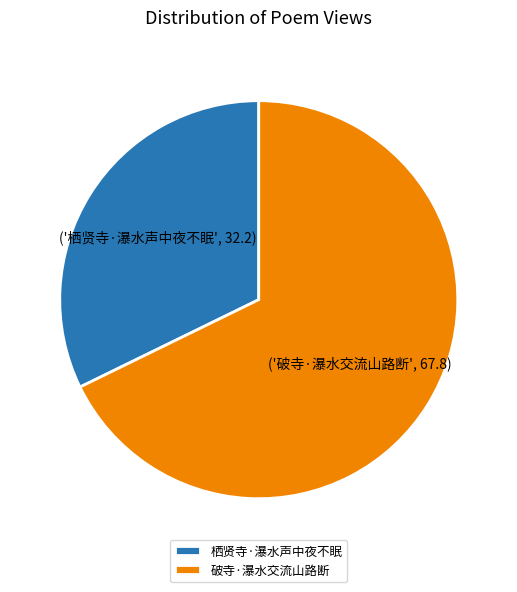

Does 破寺·瀑水交流山路断 account for over 50% of the chart?

Yes